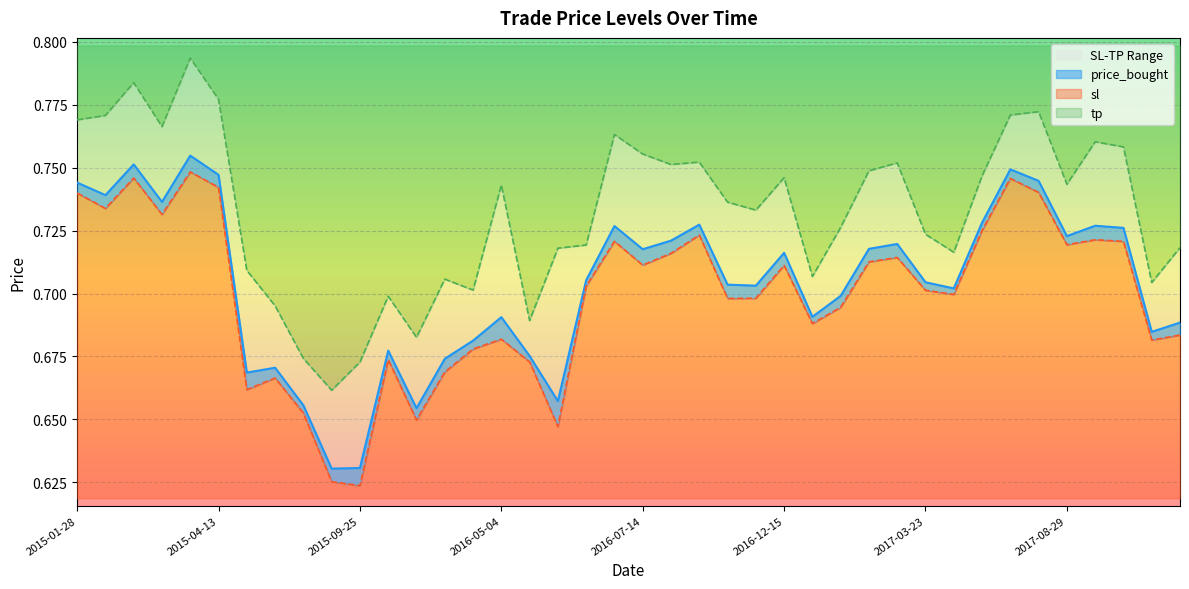

What is the value of the sl point at the 2nd from the left?

0.7